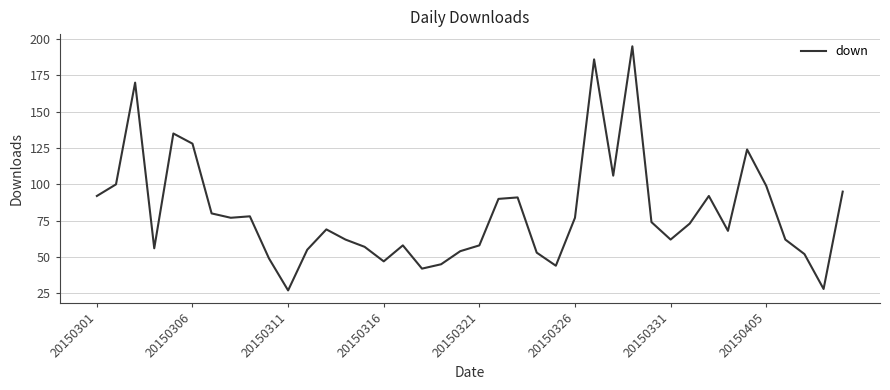

What is the smallest value displayed?

27